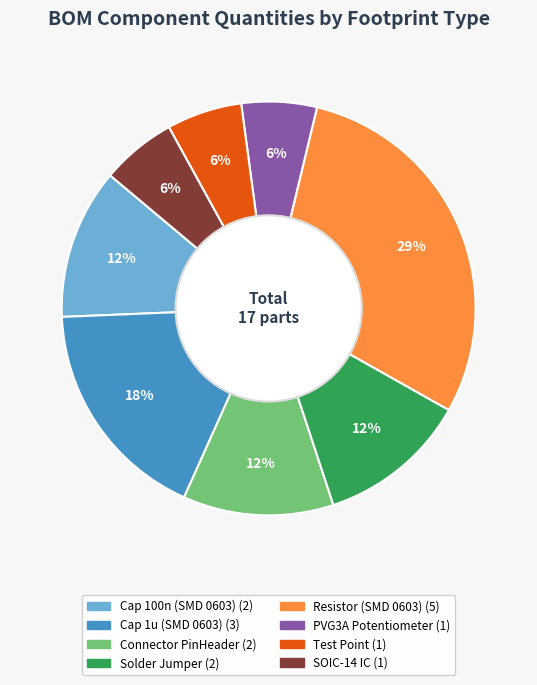

To the nearest percent, what is the average slice percentage?

12%